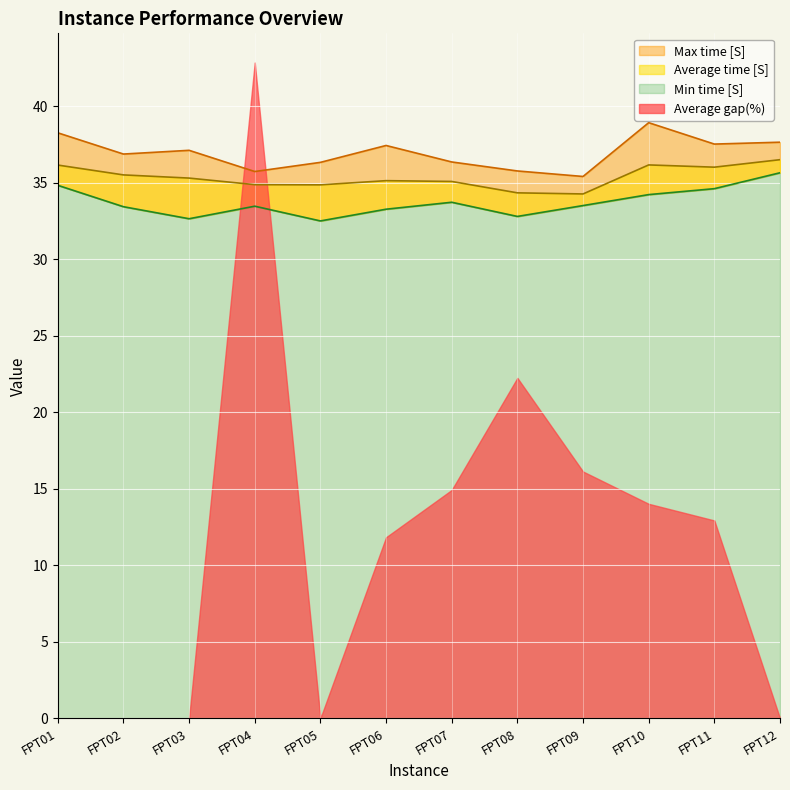

What is the approximate value of Max time [S] at FPT04?

35.7